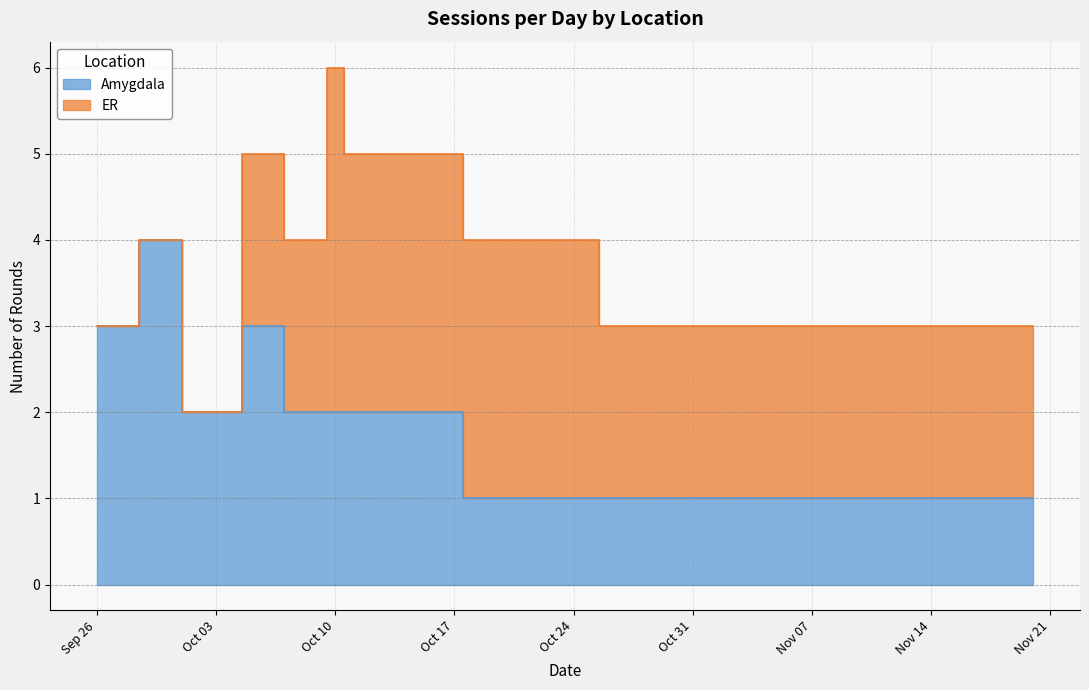

Reading left to right, extract all data points from this chart.

3	3	4	2	2	3	2	2	2	1	1	1